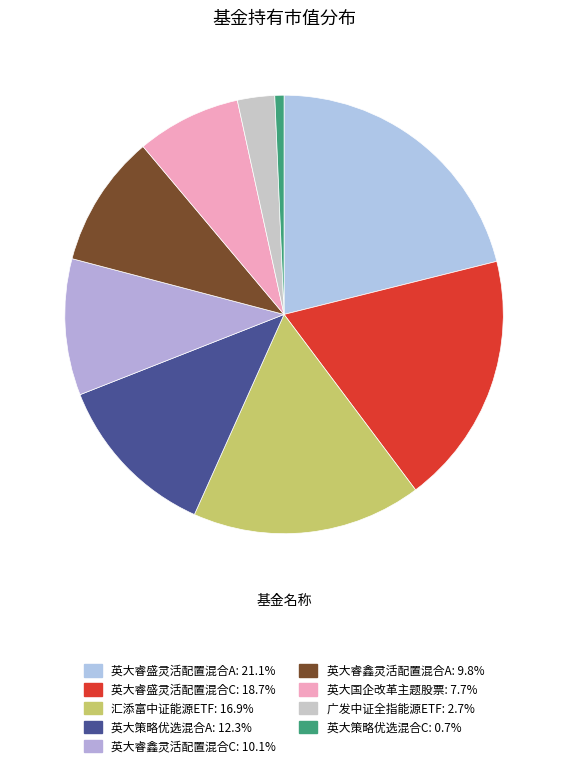

How much of the chart is everything except 英大睿盛灵活配置混合A?

78.9%